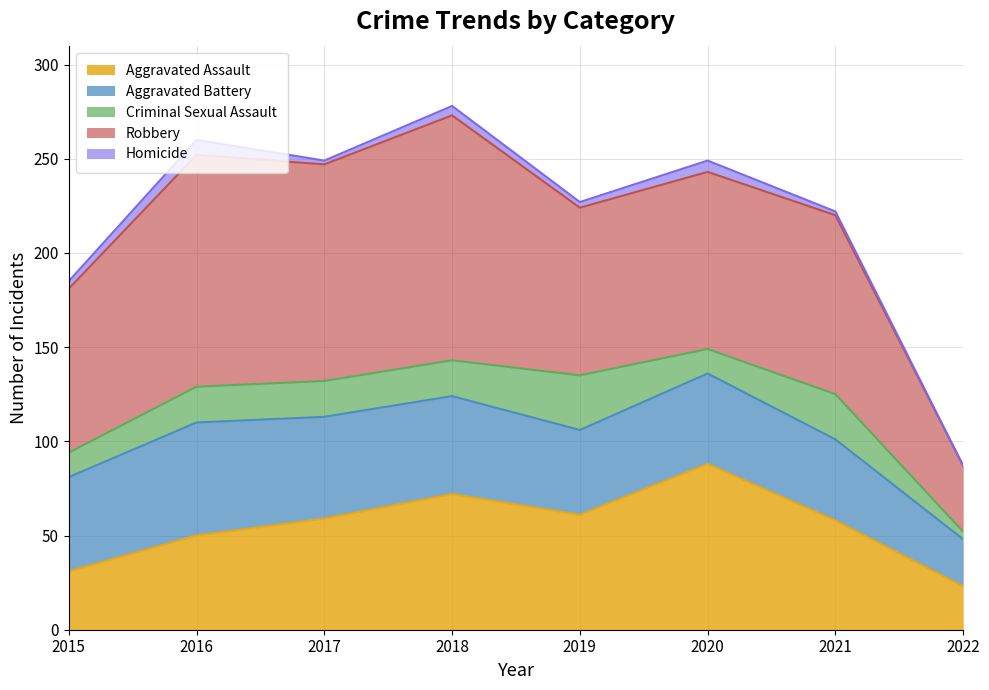

At which label does Criminal Sexual Assault reach its minimum?

2022